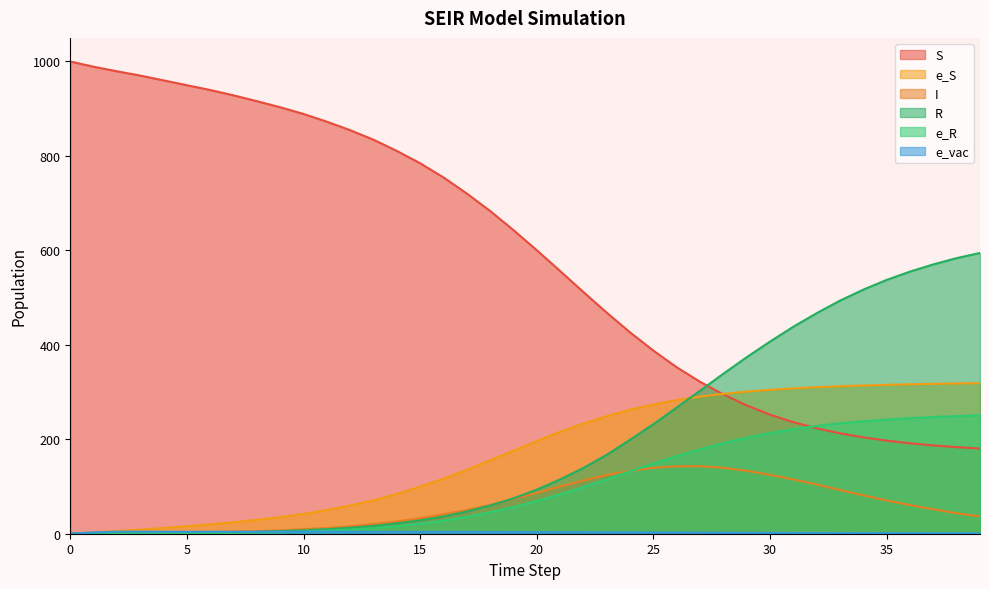

List the series in order of their peak value, highest first.

S, R, e_S, e_R, I, e_vac